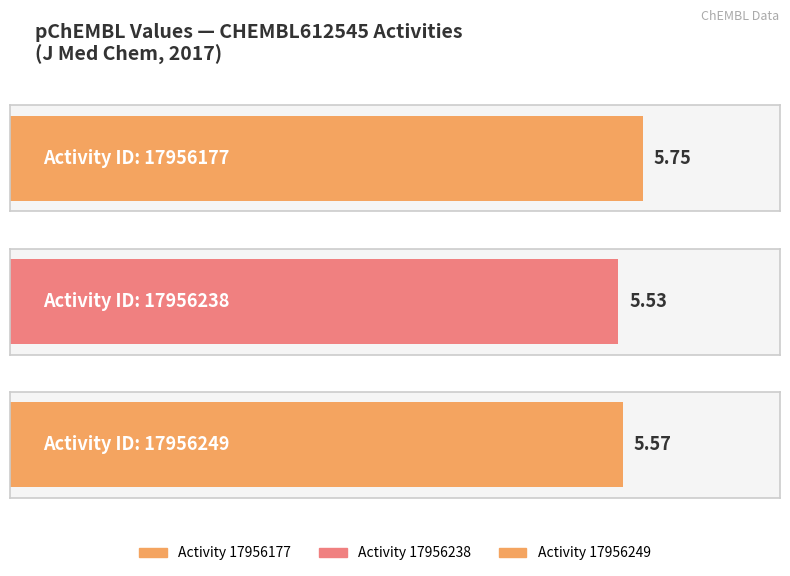

Is it true that the value at 17956249 is 9.6?

False